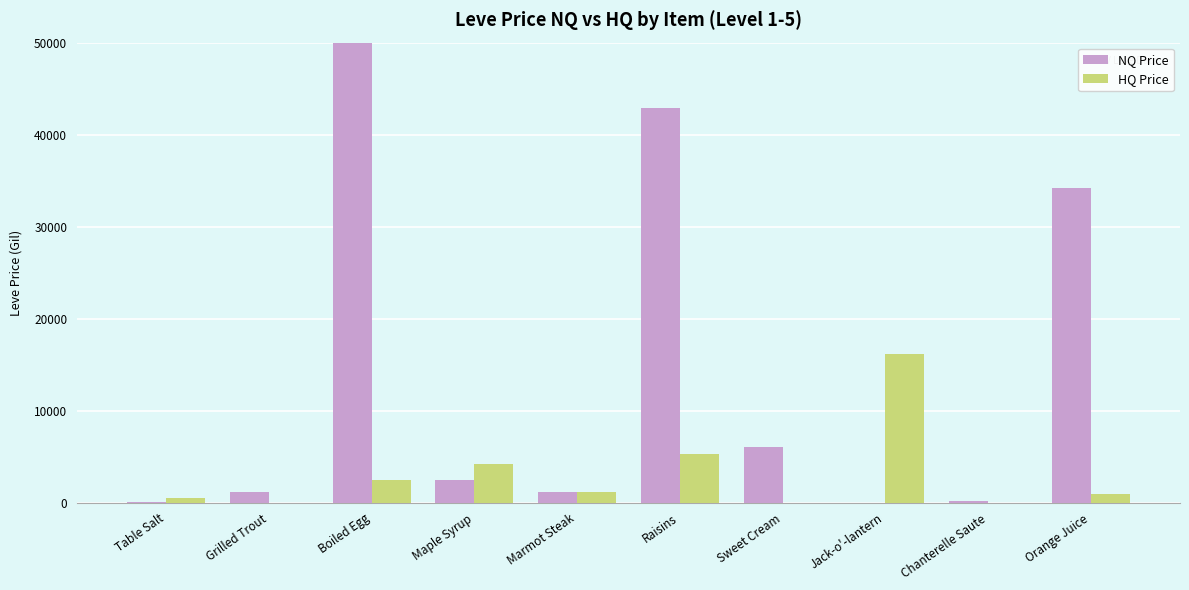

What is the label of the 2nd bar from the left?

Grilled Trout